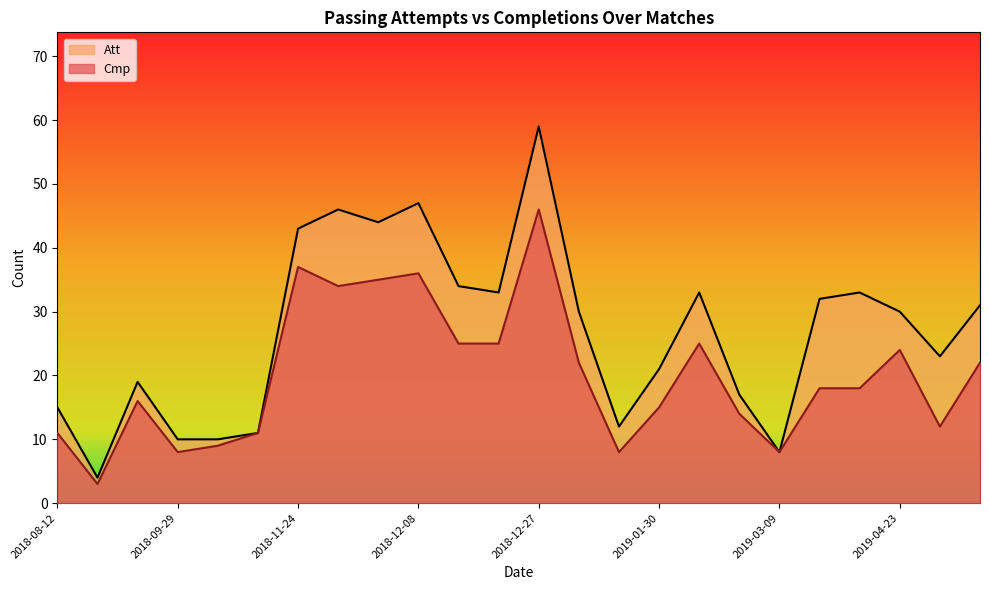

What is the difference between the maximum and minimum values in the Att series?

55